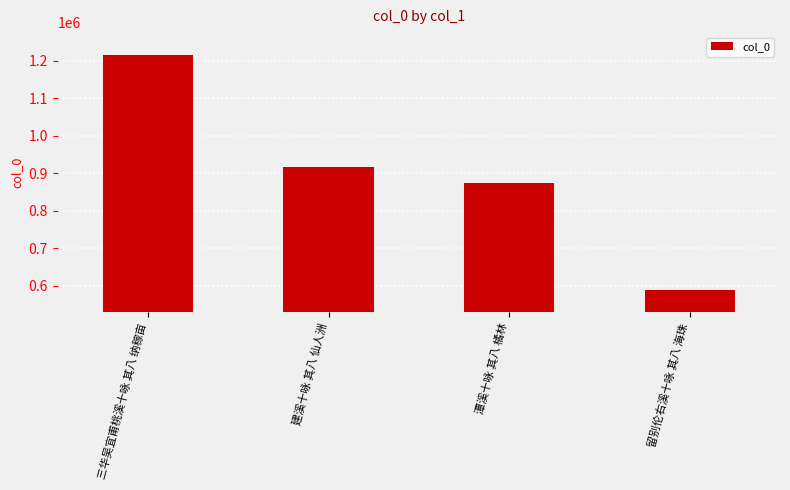

Rank the categories by value from lowest to highest.

留别伦右溪十咏 其八 海珠, 潭溪十咏 其八 橘林, 建溪十咏 其八 仙人洲, 三华吴宜甫桃溪十咏 其八 纳稼亩